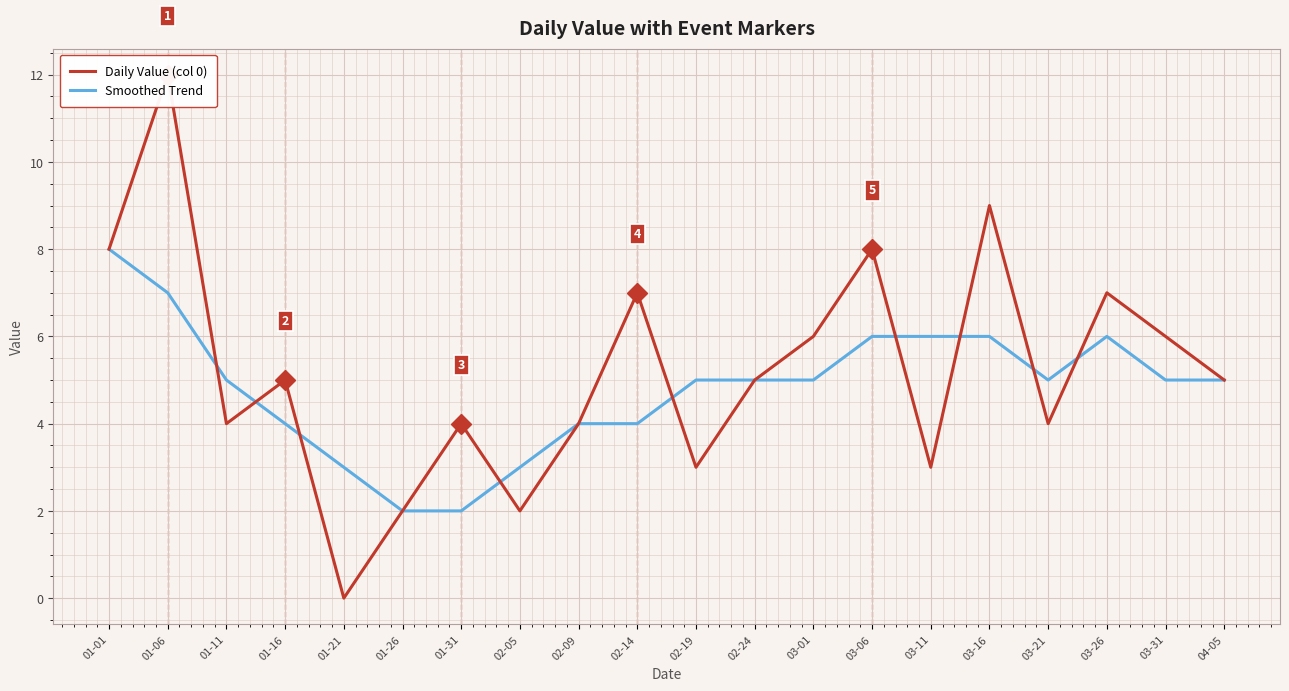

The Daily Value (col 0) series shows 7 at 03-26. True or false?

True